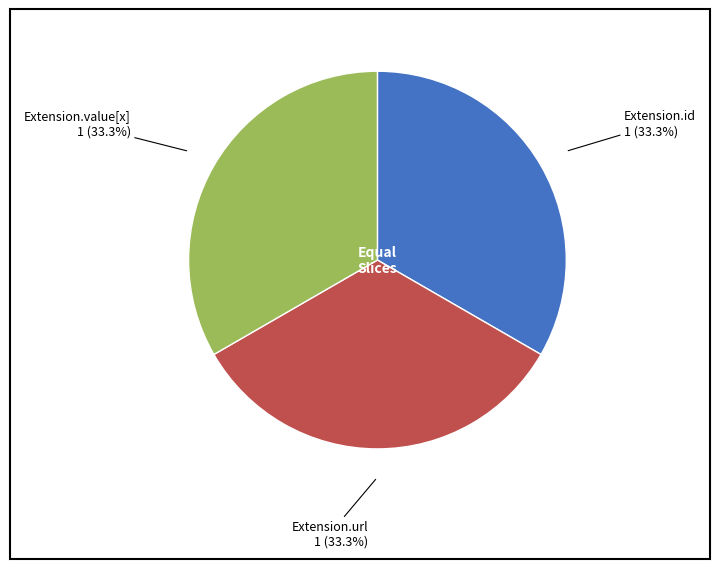

Is there a majority slice in this chart?

No